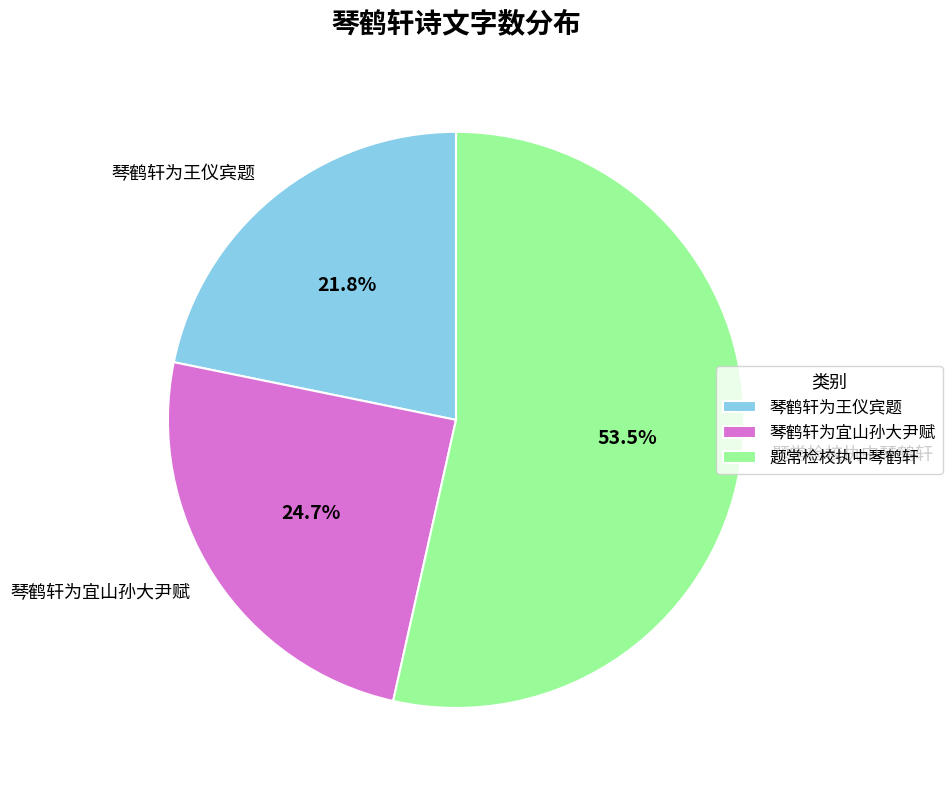

Is the sum of 琴鹤轩为宜山孙大尹赋 and 题常检校执中琴鹤轩 greater than half?

Yes